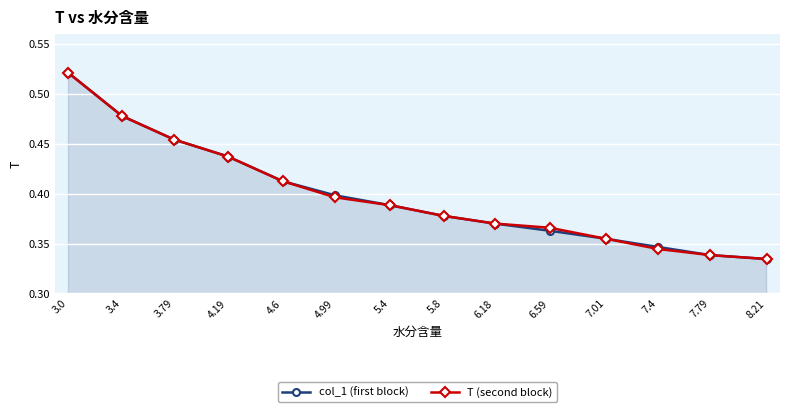

What are all the series names shown in the legend?

col_1 (first block), T (second block)